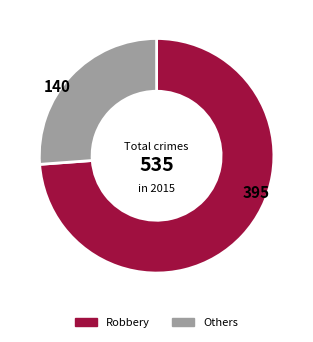

Is there any slice that represents more than half of the pie?

Yes